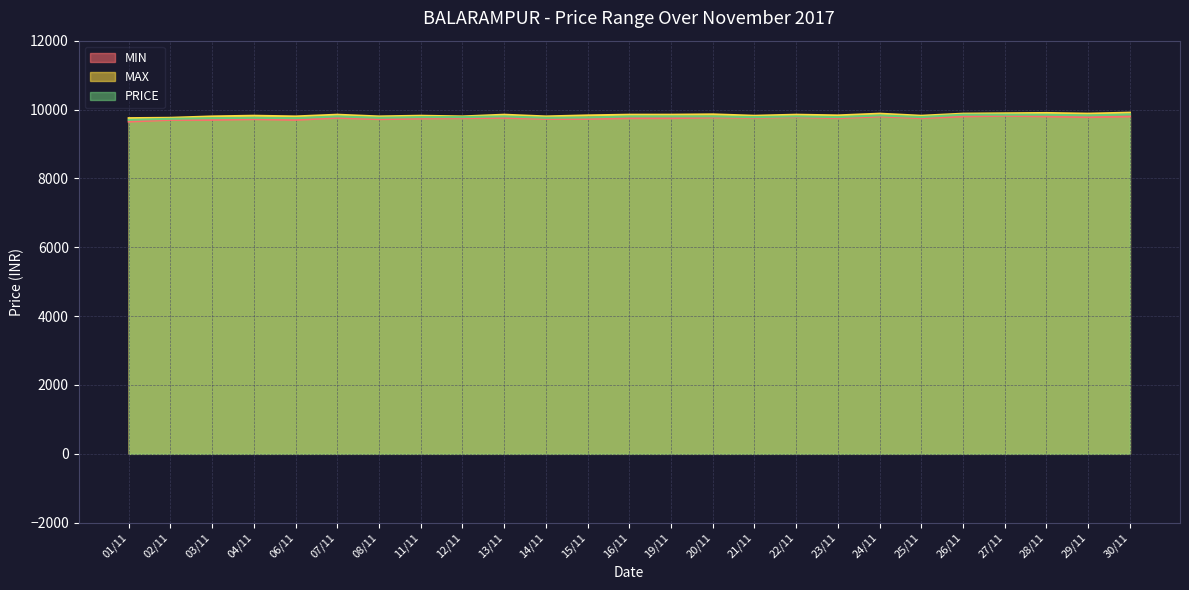

What is the smallest value displayed?

9650